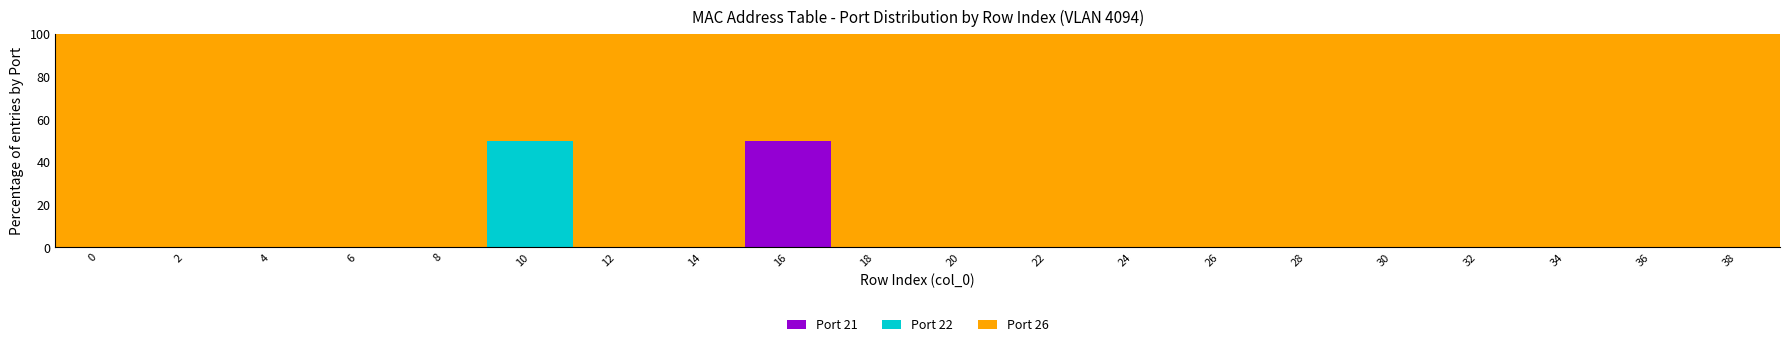

Are the bars horizontal?

No